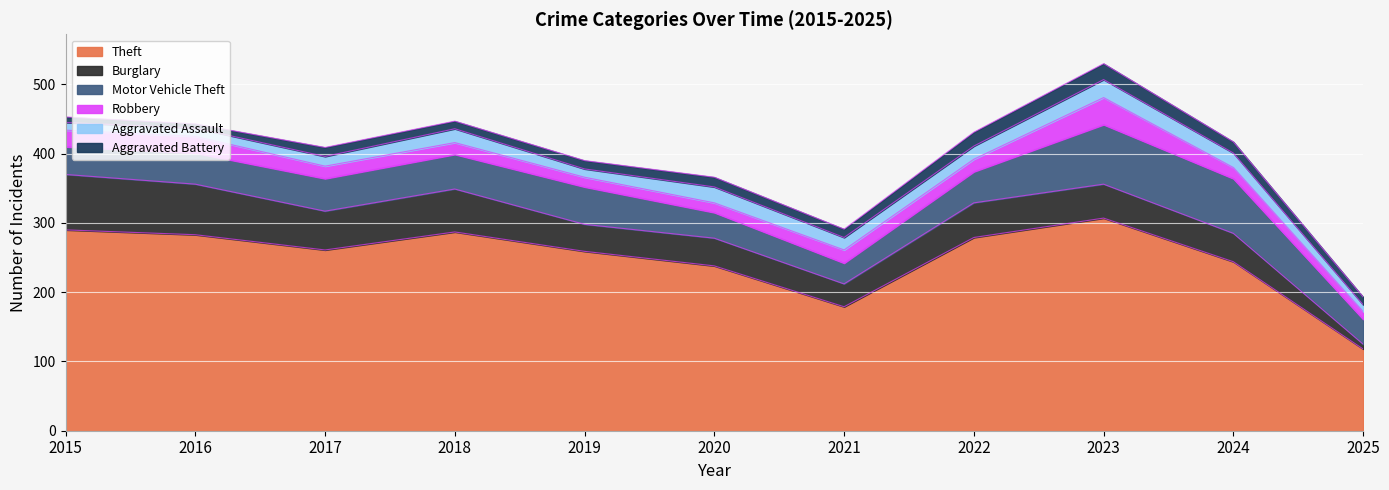

Which series changed the most between 2020 and 2025?

Theft